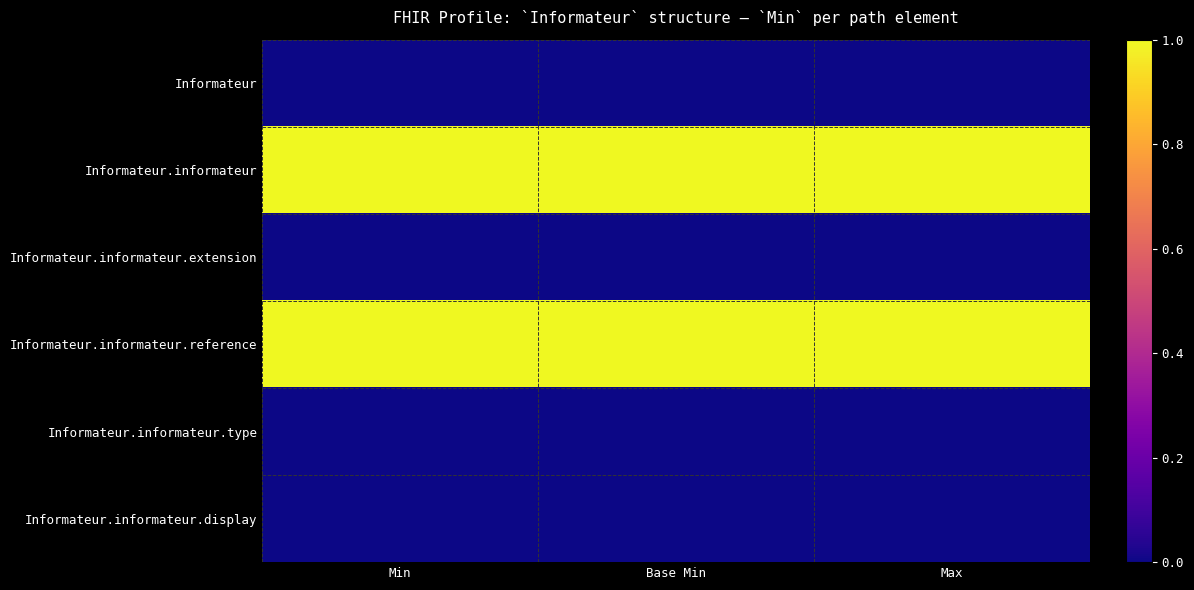

At which category is the sum across all series the highest?

Min